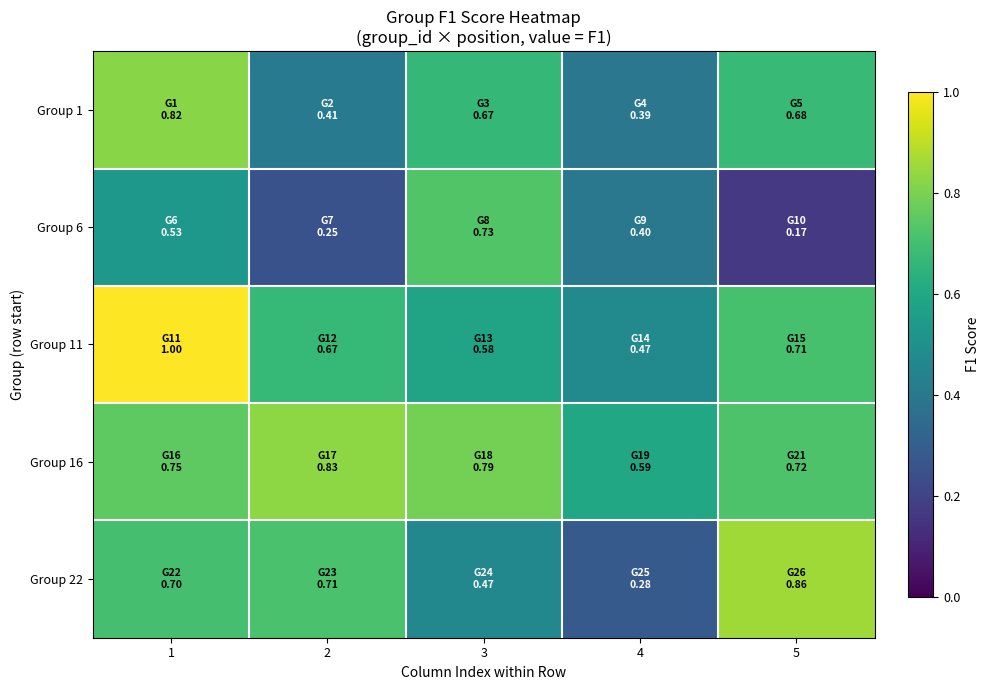

How many data points does each series have?

5